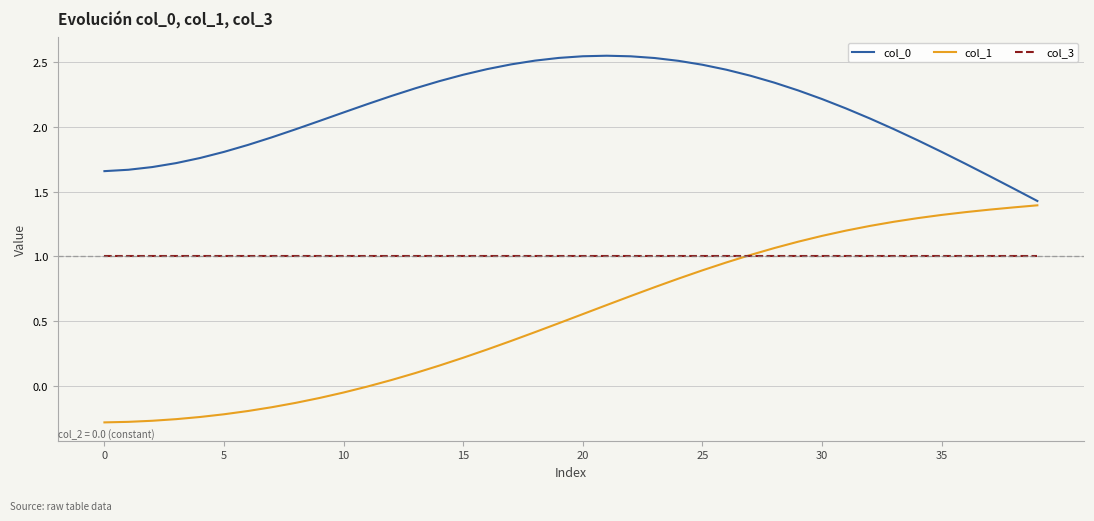

True or false: col_0 and col_3 intersect in this chart.

False